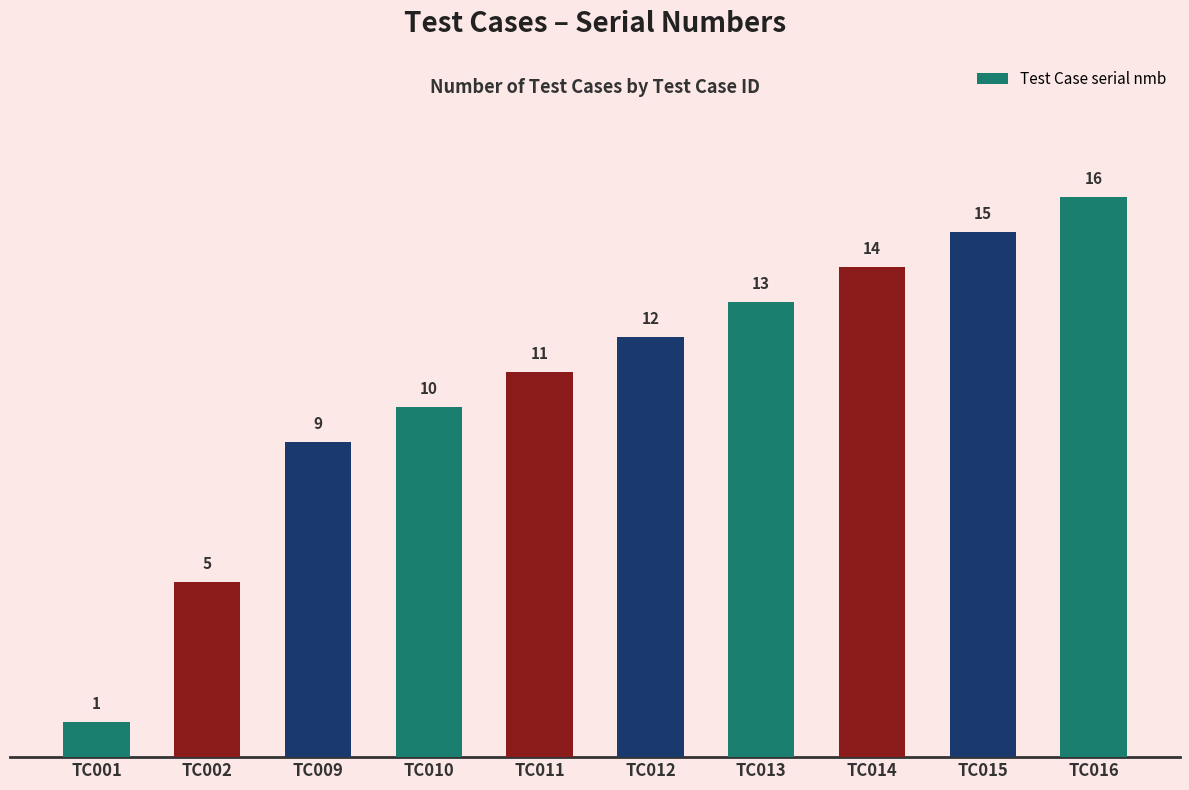

List the labels in order of value, smallest first.

TC001, TC002, TC009, TC010, TC011, TC012, TC013, TC014, TC015, TC016